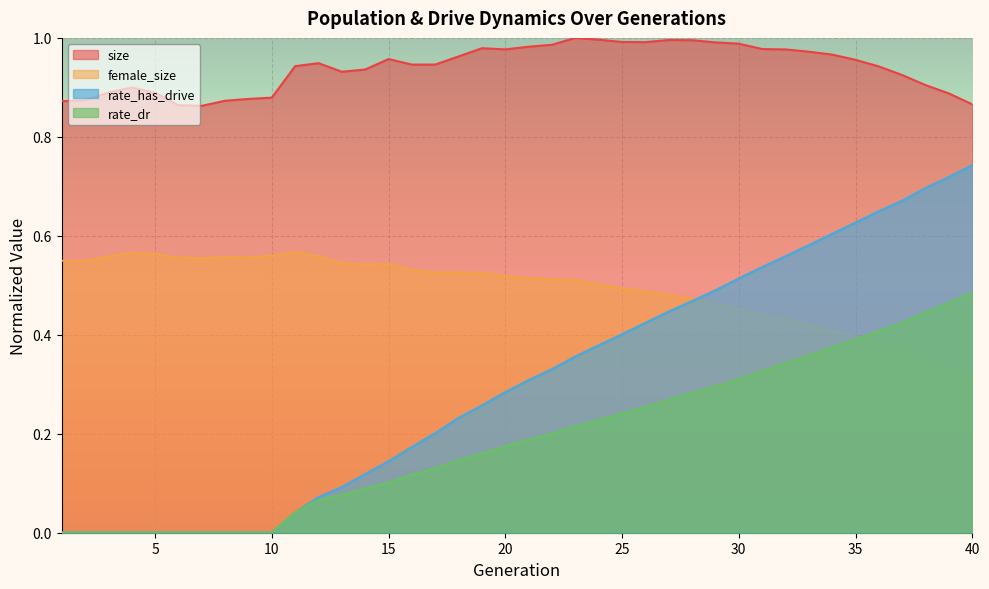

At which label does female_size reach its peak?

11